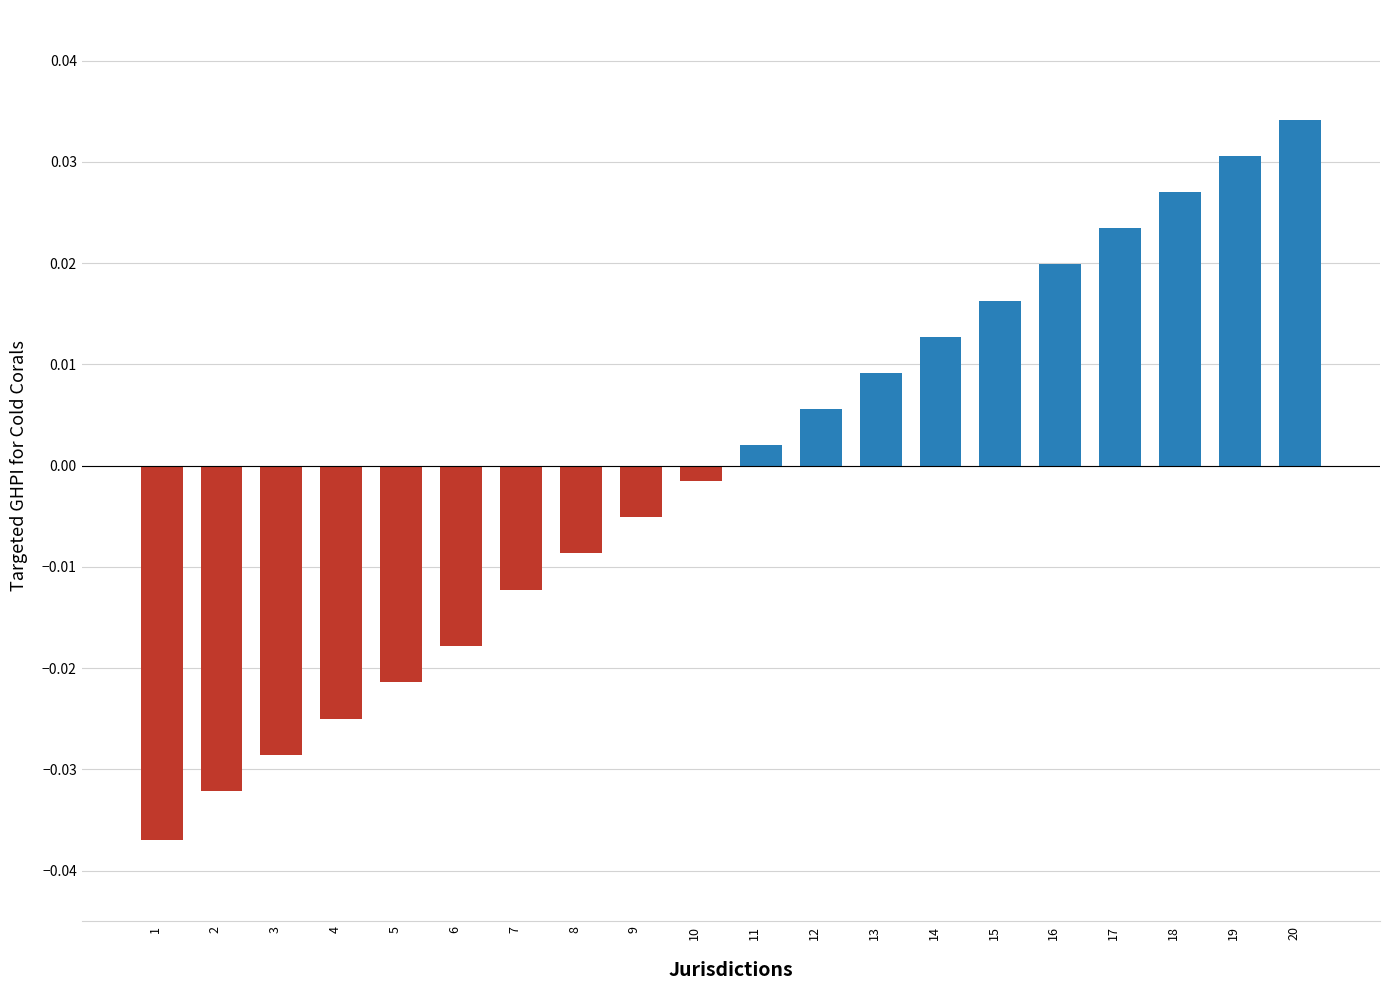

How many values are below zero?

10